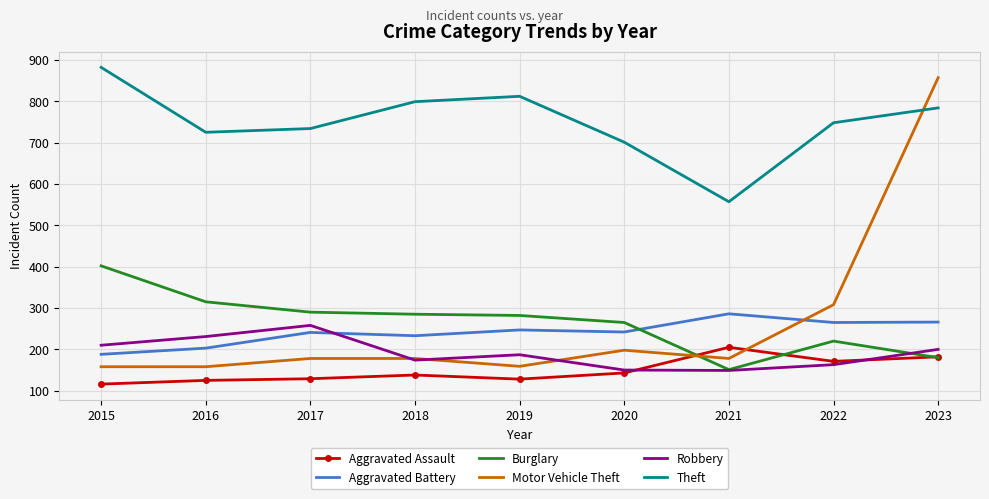

Which series has the largest total across all categories?

Theft